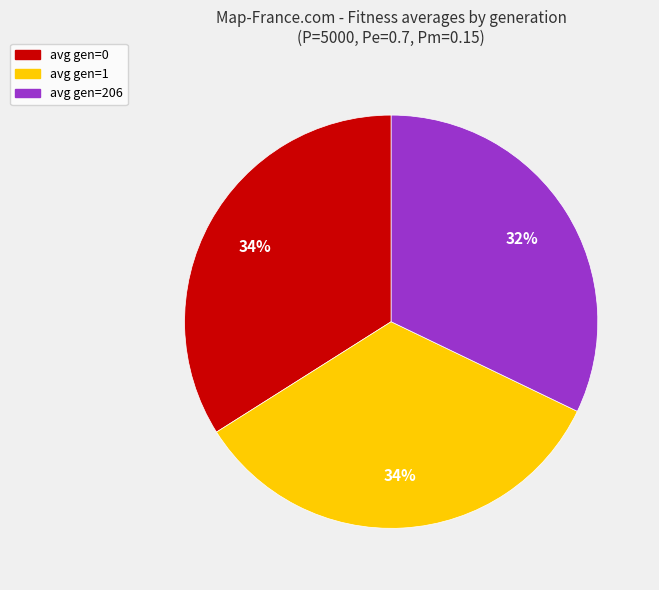

Is there any slice that represents more than half of the pie?

No